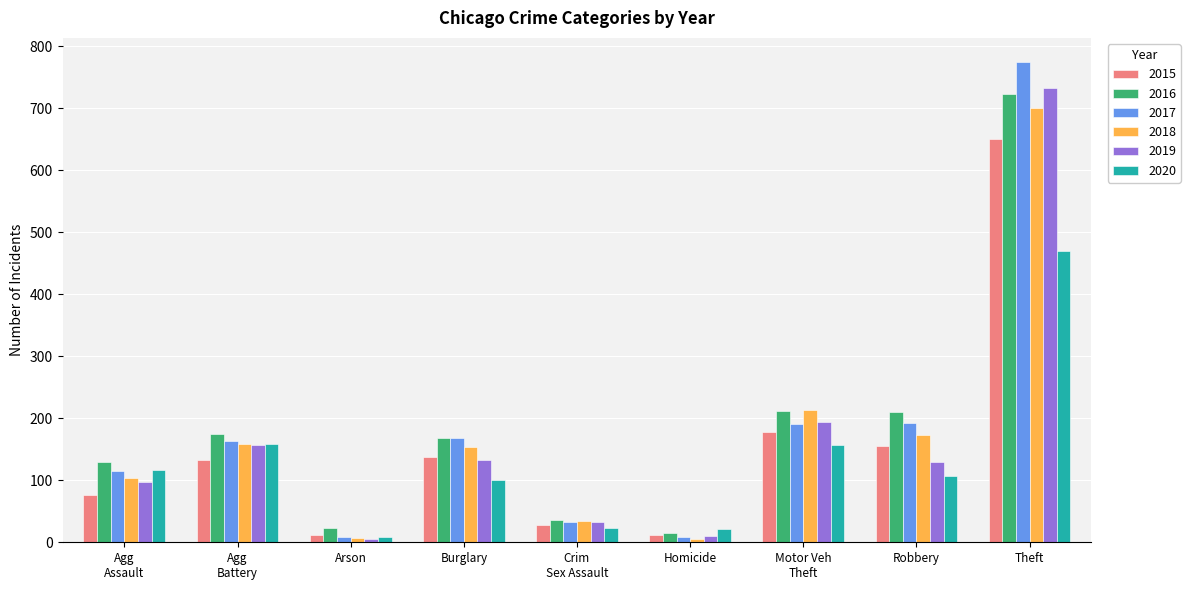

At which label is 2015 closest to 330?

Motor Veh
Theft